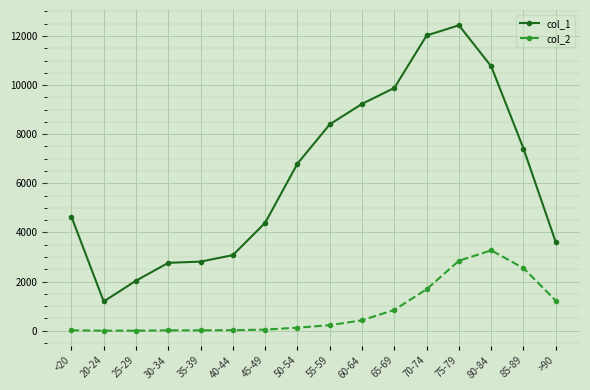

True or false: col_1 and col_2 cross at least once.

False